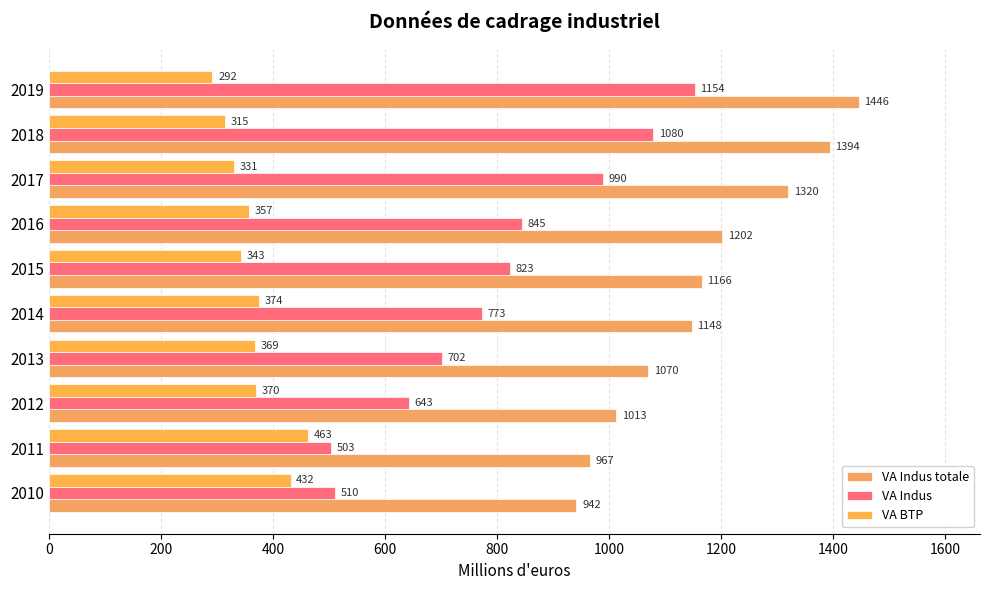

How many values in the VA Indus series exceed 823?

5